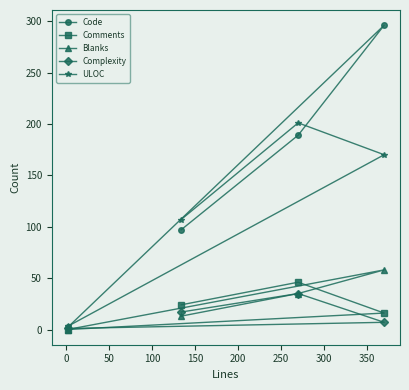

Which series has the largest range (max minus min)?

Code